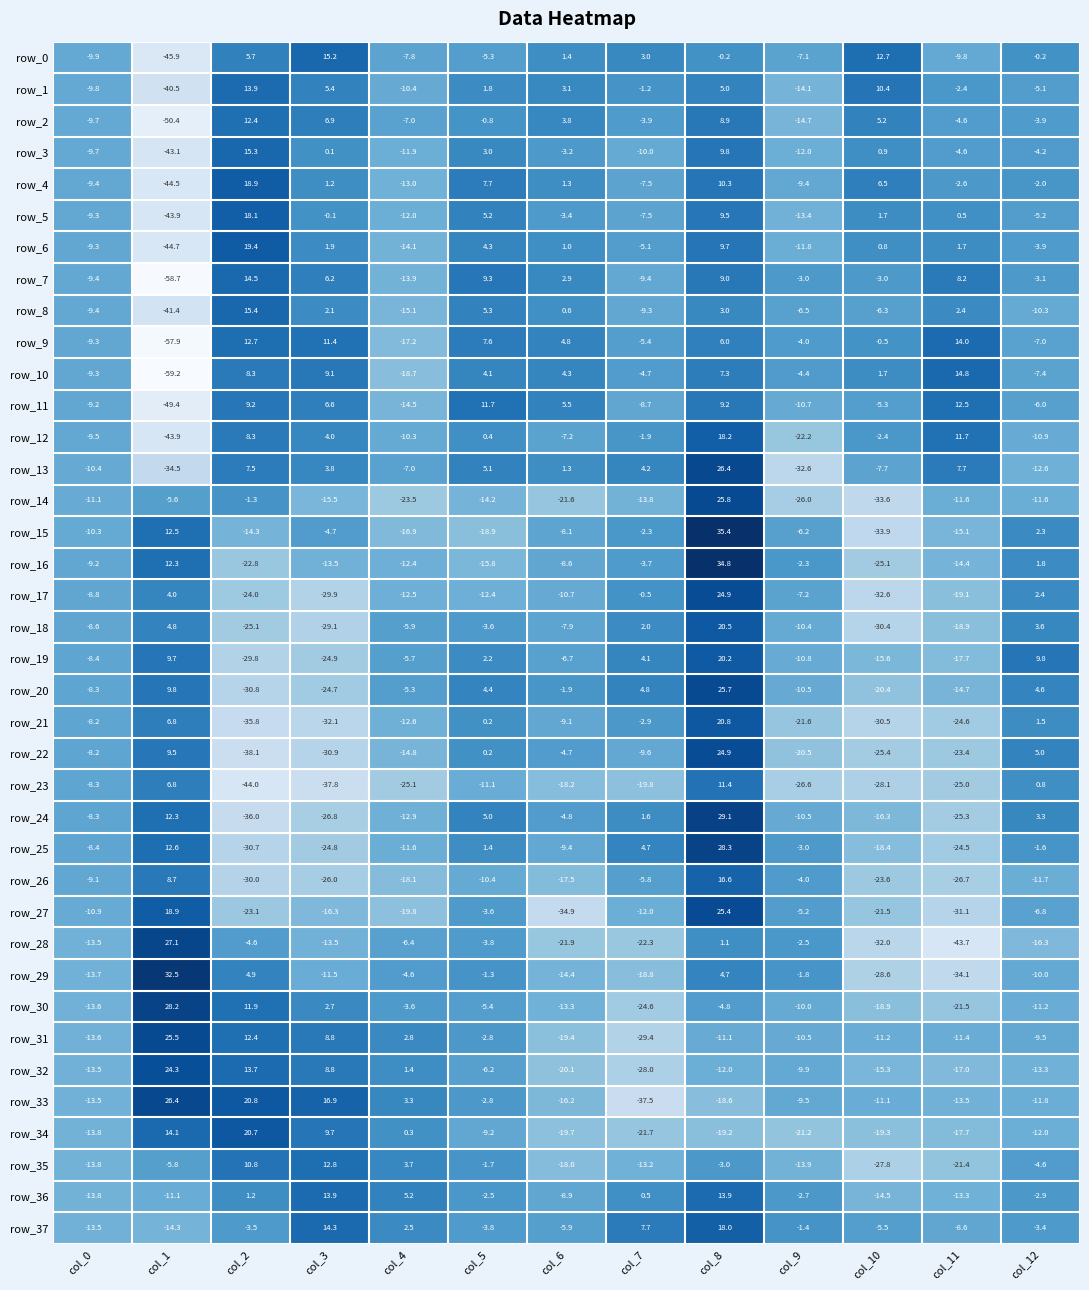

List the labels in order of row_3 value, largest first.

col_2, col_8, col_5, col_10, col_3, col_6, col_12, col_11, col_0, col_7, col_4, col_9, col_1